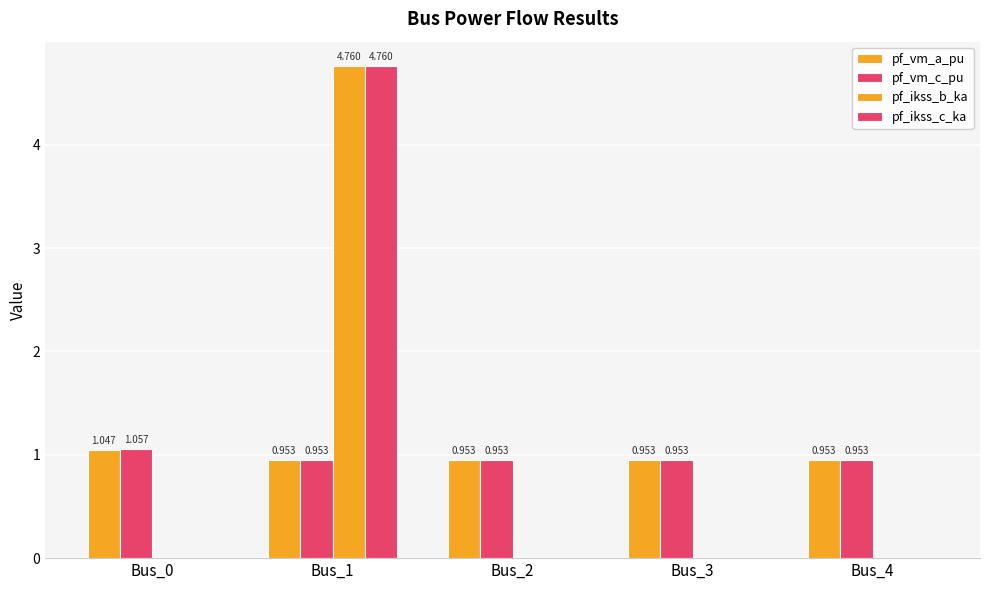

Are the bars horizontal?

No